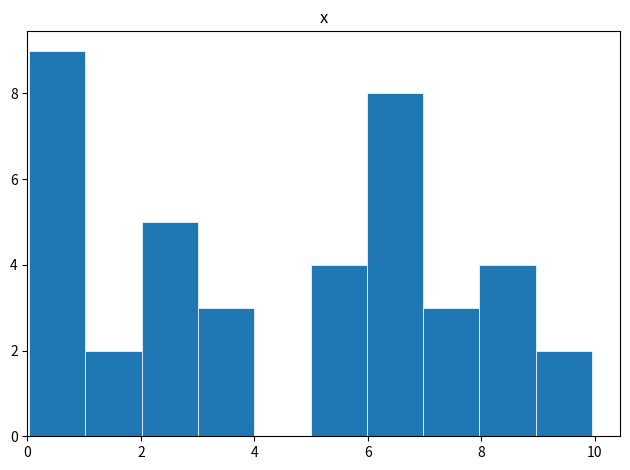

Reading left to right, transcribe this chart: for each bar, give the range it covers on the x-axis and its height. Neither the bar edges nor the heights are printed on the chart, so give them approximately, as read against the axes.

0 to 1: 9
1 to 2: 2
2 to 3: 5
3 to 4: 3
4 to 5: 0
5 to 6: 4
6 to 7: 8
7 to 8: 3
8 to 9: 4
9 to 10: 2